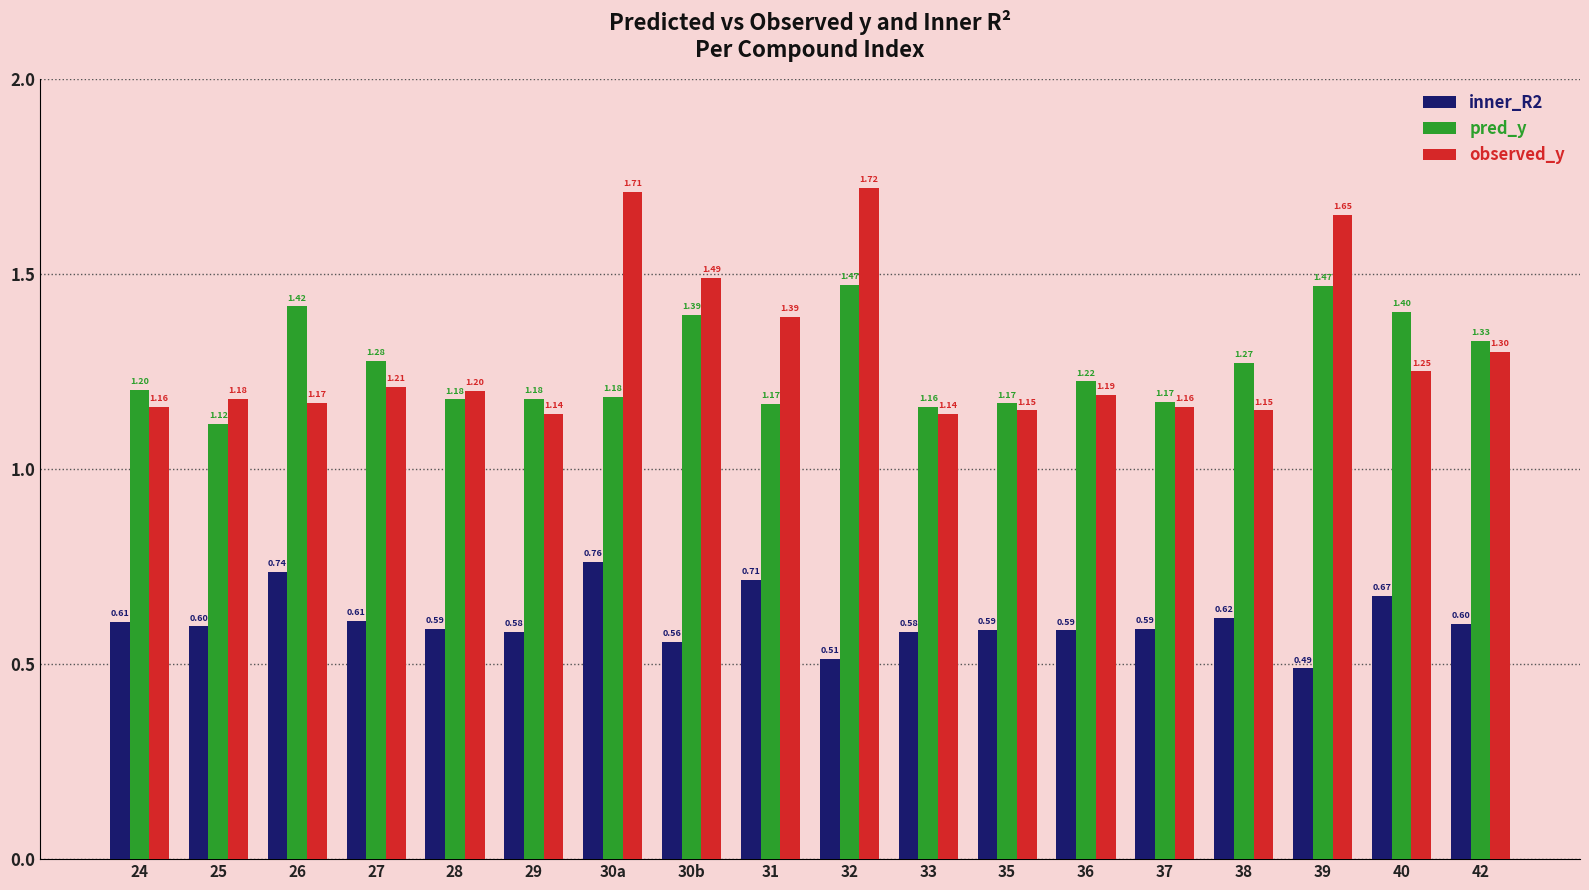

At which label does inner_R2 reach its peak?

30a